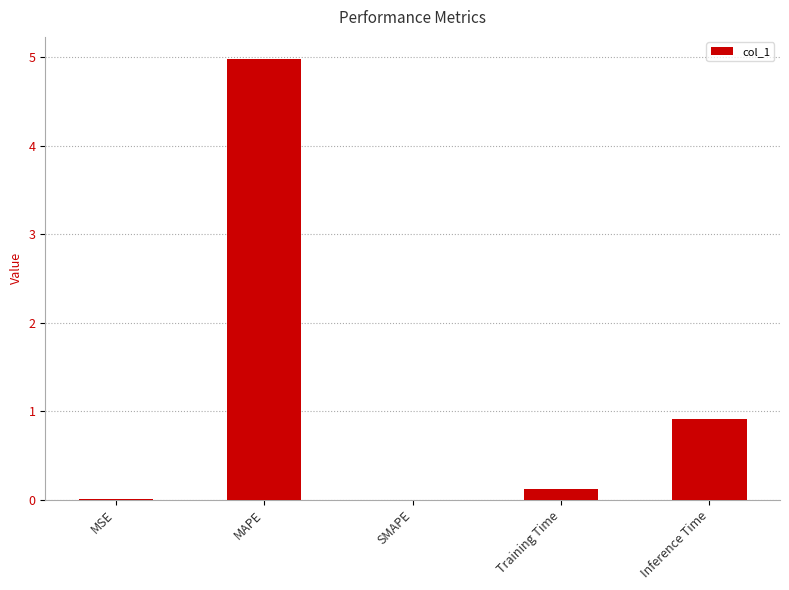

What is the change in value from MAPE to SMAPE?

-5.0